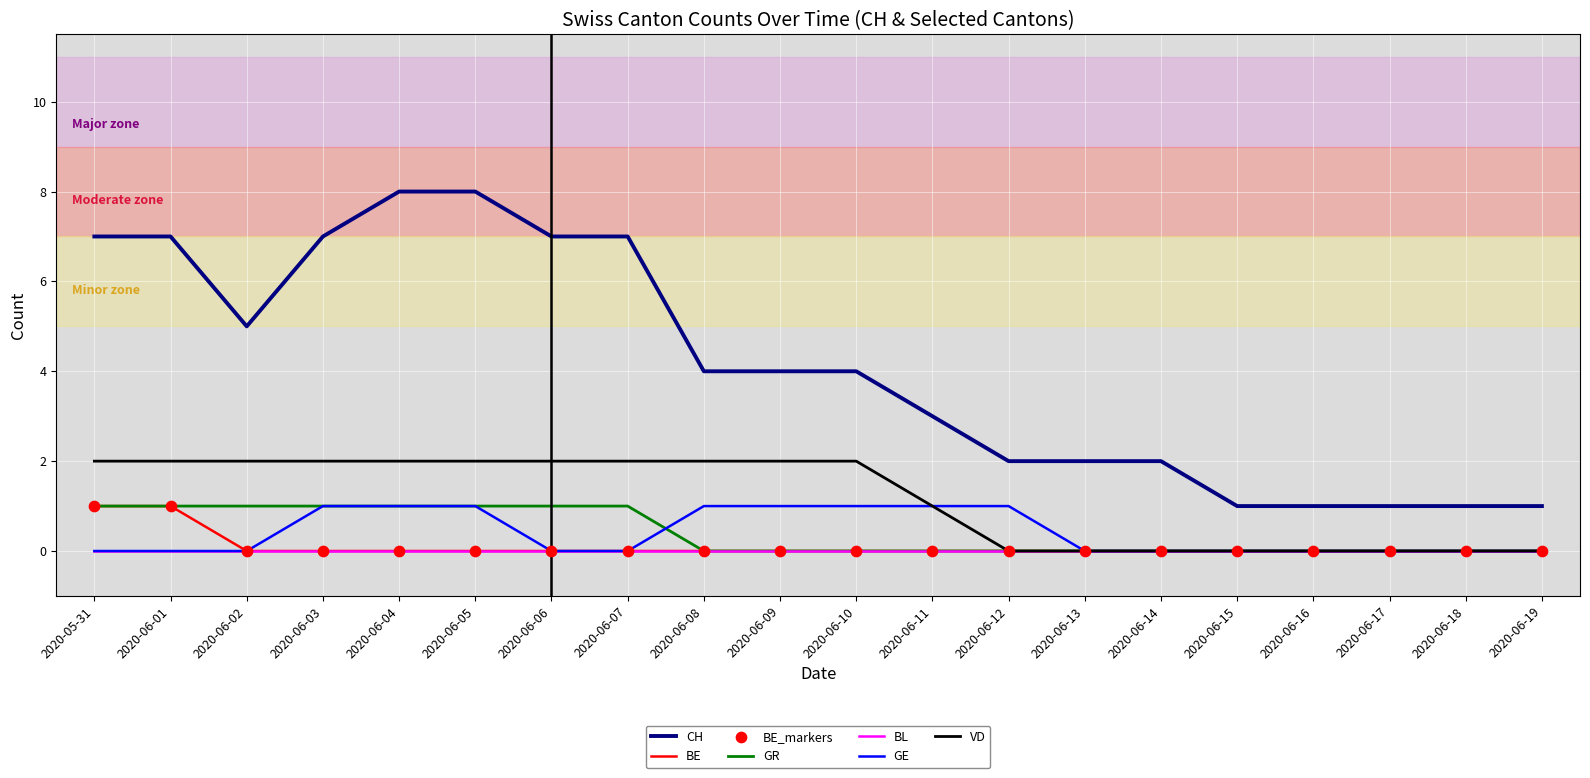

Which series has the largest total across all categories?

CH